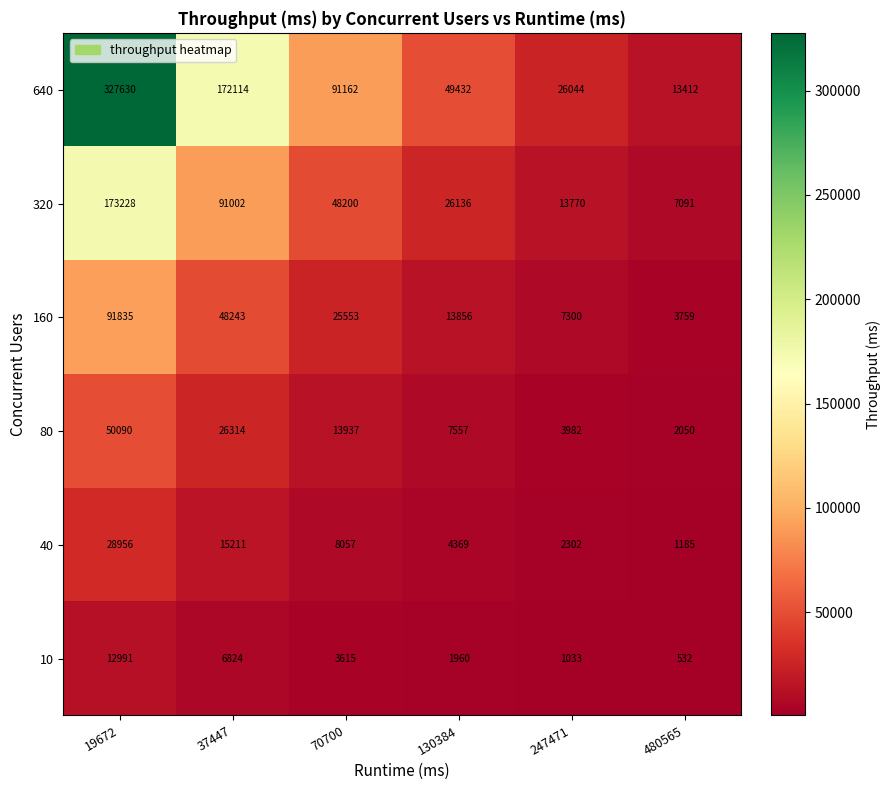

What is the difference between the maximum and minimum values in the 80 series?

48040